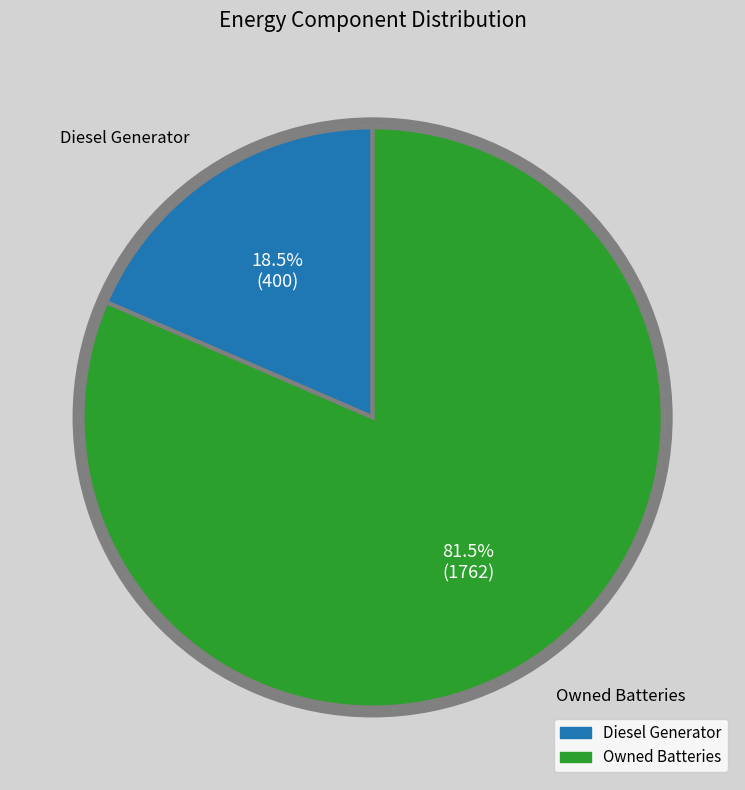

Is there a majority slice in this chart?

Yes